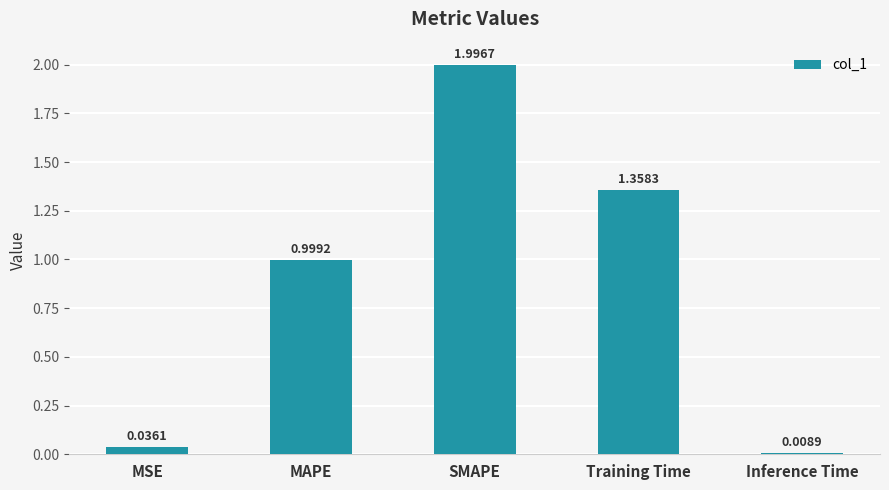

List the labels in order of value, smallest first.

Inference Time, MSE, MAPE, Training Time, SMAPE